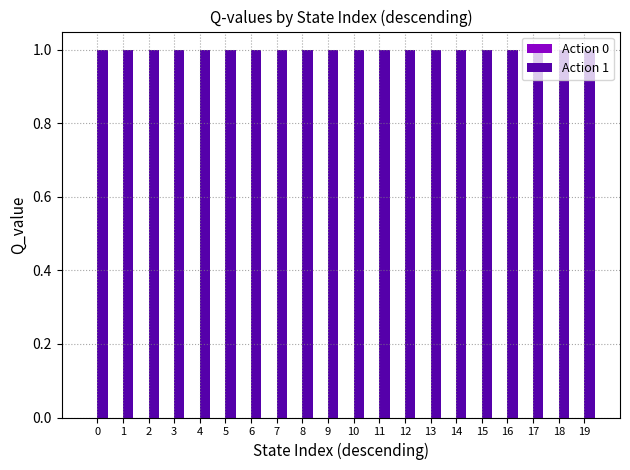

Which series has the largest range (max minus min)?

Action 0